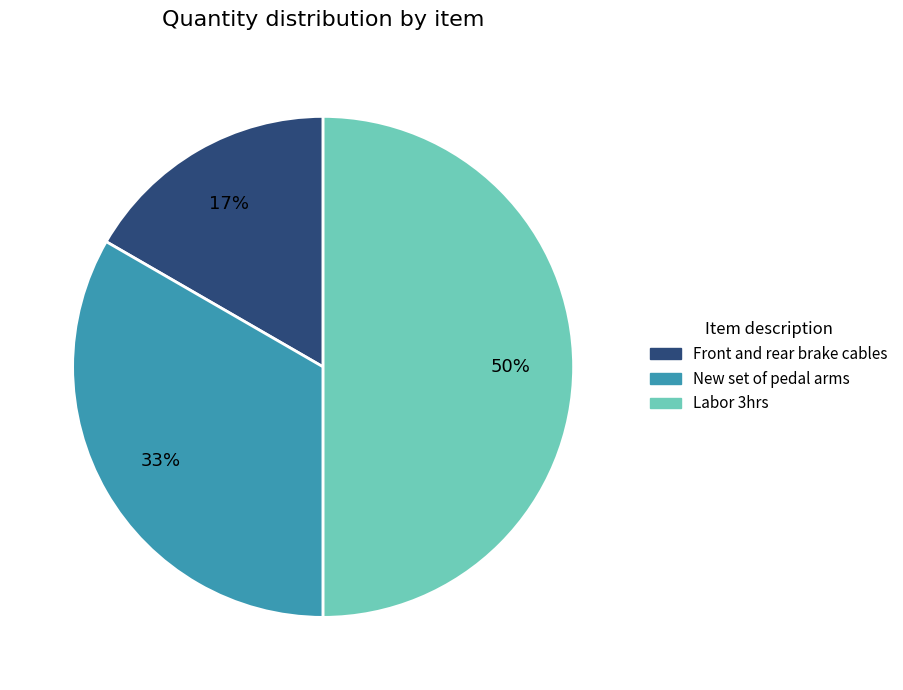

The Labor 3hrs slice represents 50% of the pie. True or false?

True